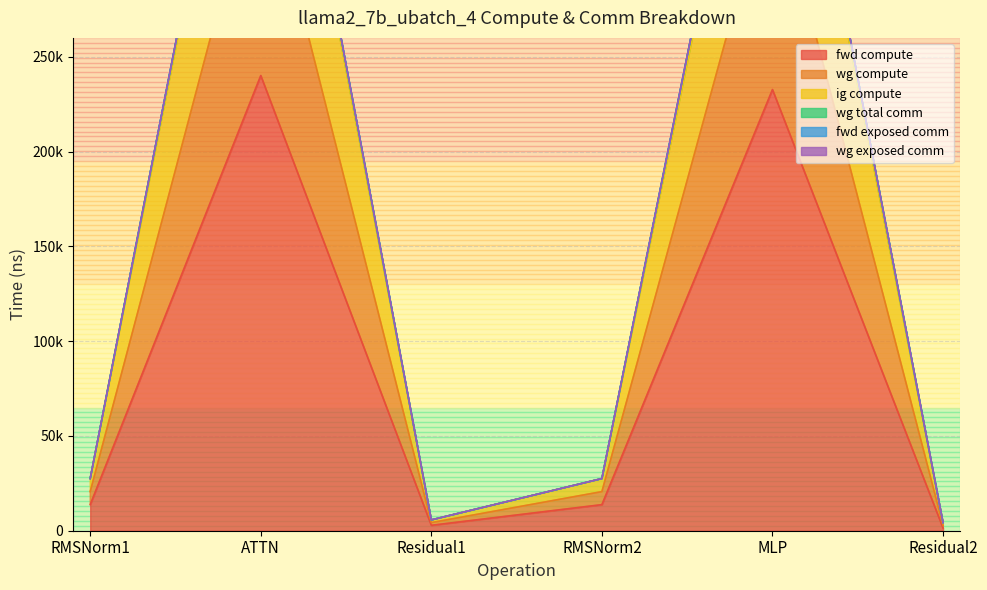

Which series has the widest spread of values?

wg total comm